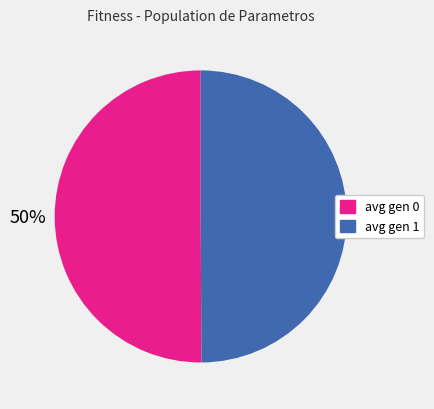

True or false: avg gen 1 accounts for 50% of the total.

True